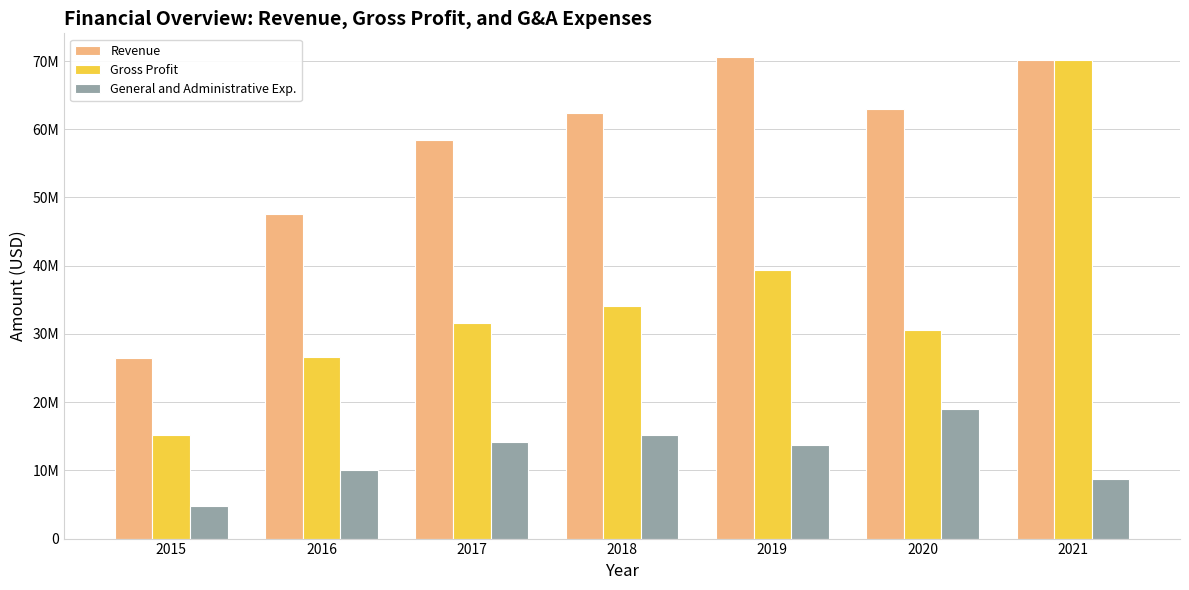

Which series has the widest spread of values?

Gross Profit